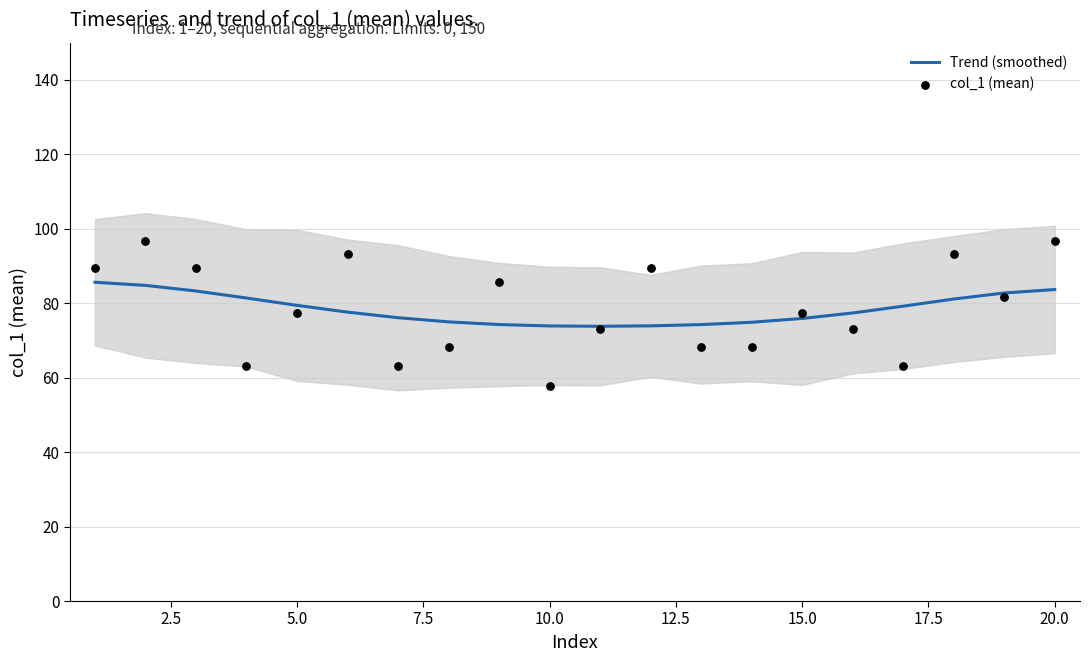

What is the maximum value for Trend (smoothed)?

85.6